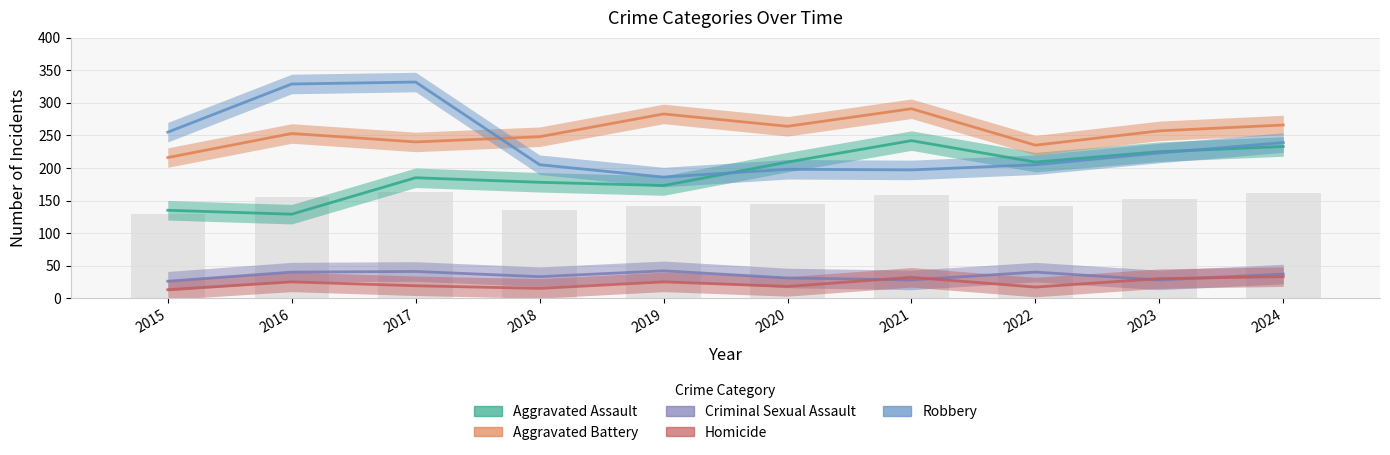

True or false: Criminal Sexual Assault has a value of 41 at 2017.

True